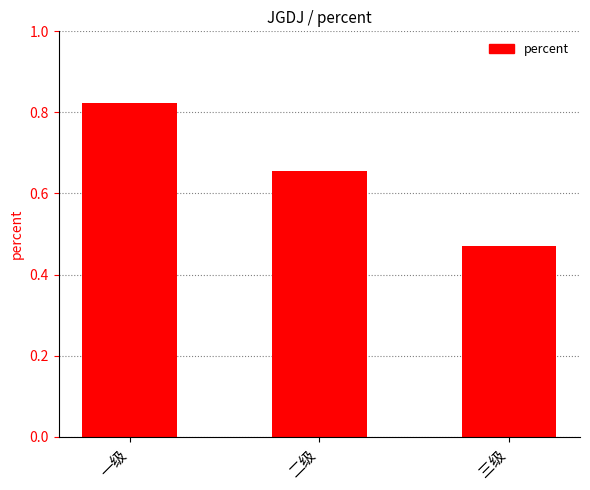

Which category has the lowest value across all series?

三级